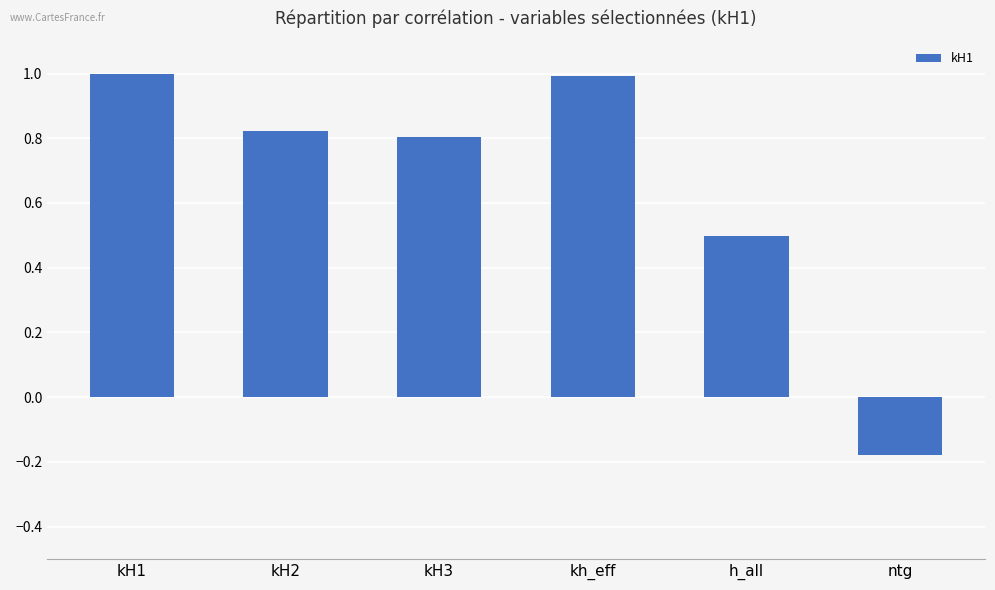

The value at kh_eff is 1.0. True or false?

True